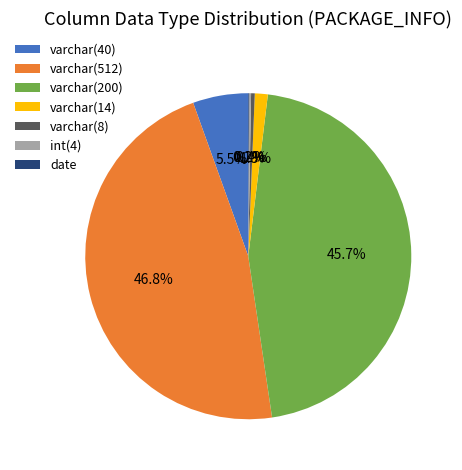

Which slice is the largest?

varchar(512)